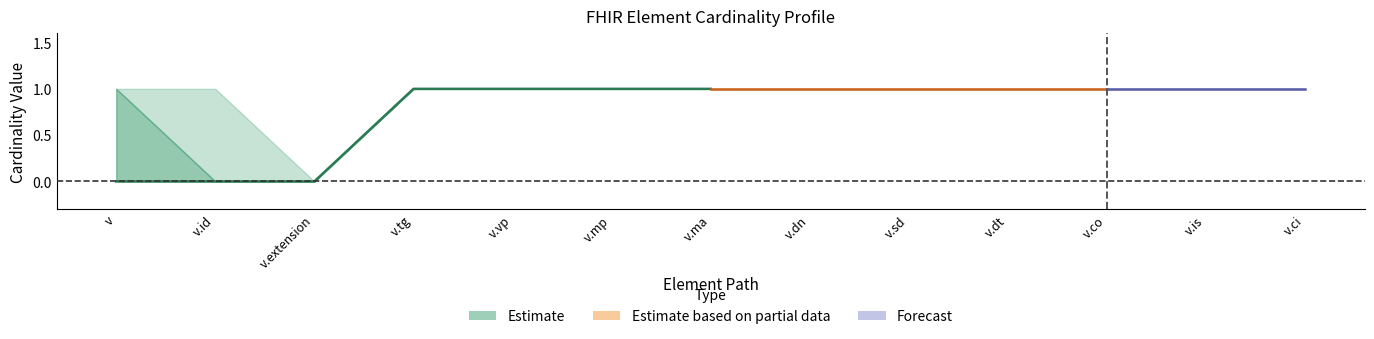

Which category has the highest value across all series?

v